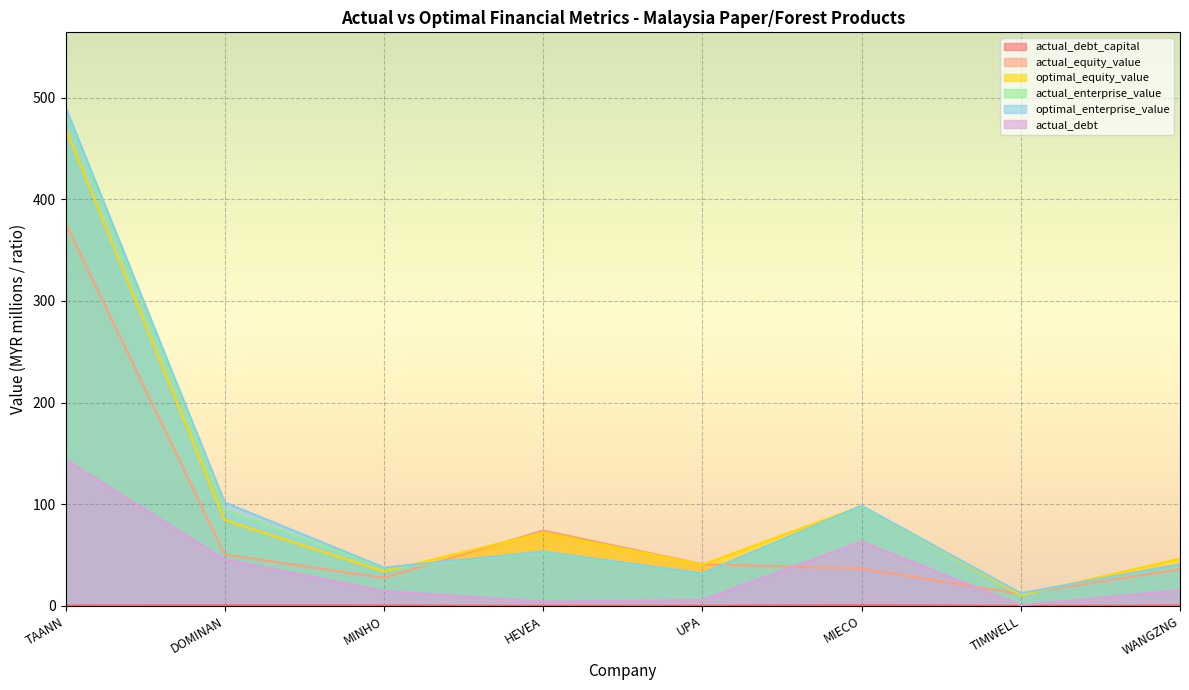

Rank the series by their maximum value, from lowest to highest.

actual_debt_capital, actual_debt, actual_equity_value, optimal_equity_value, actual_enterprise_value, optimal_enterprise_value